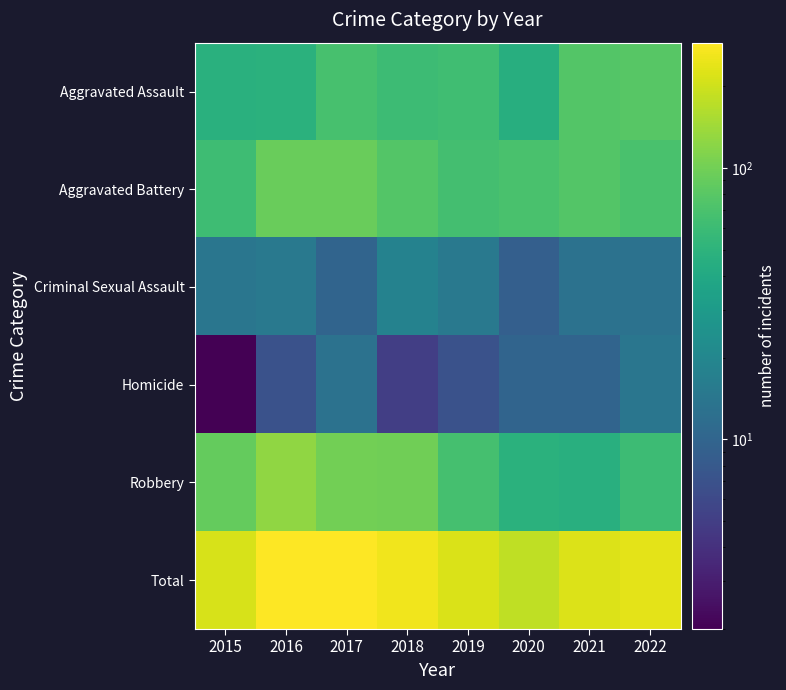

At which category is the sum across all series the highest?

2016